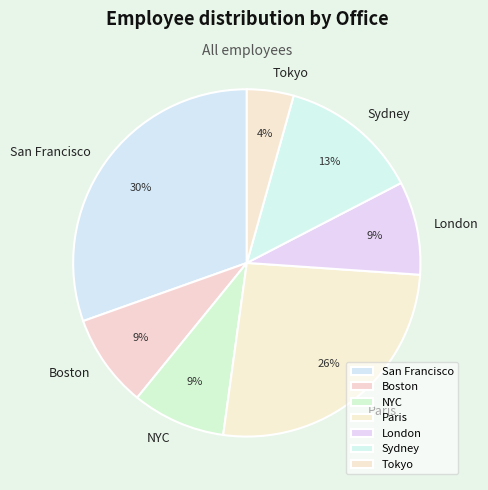

What percentage is the San Francisco slice, to the nearest percent?

30%